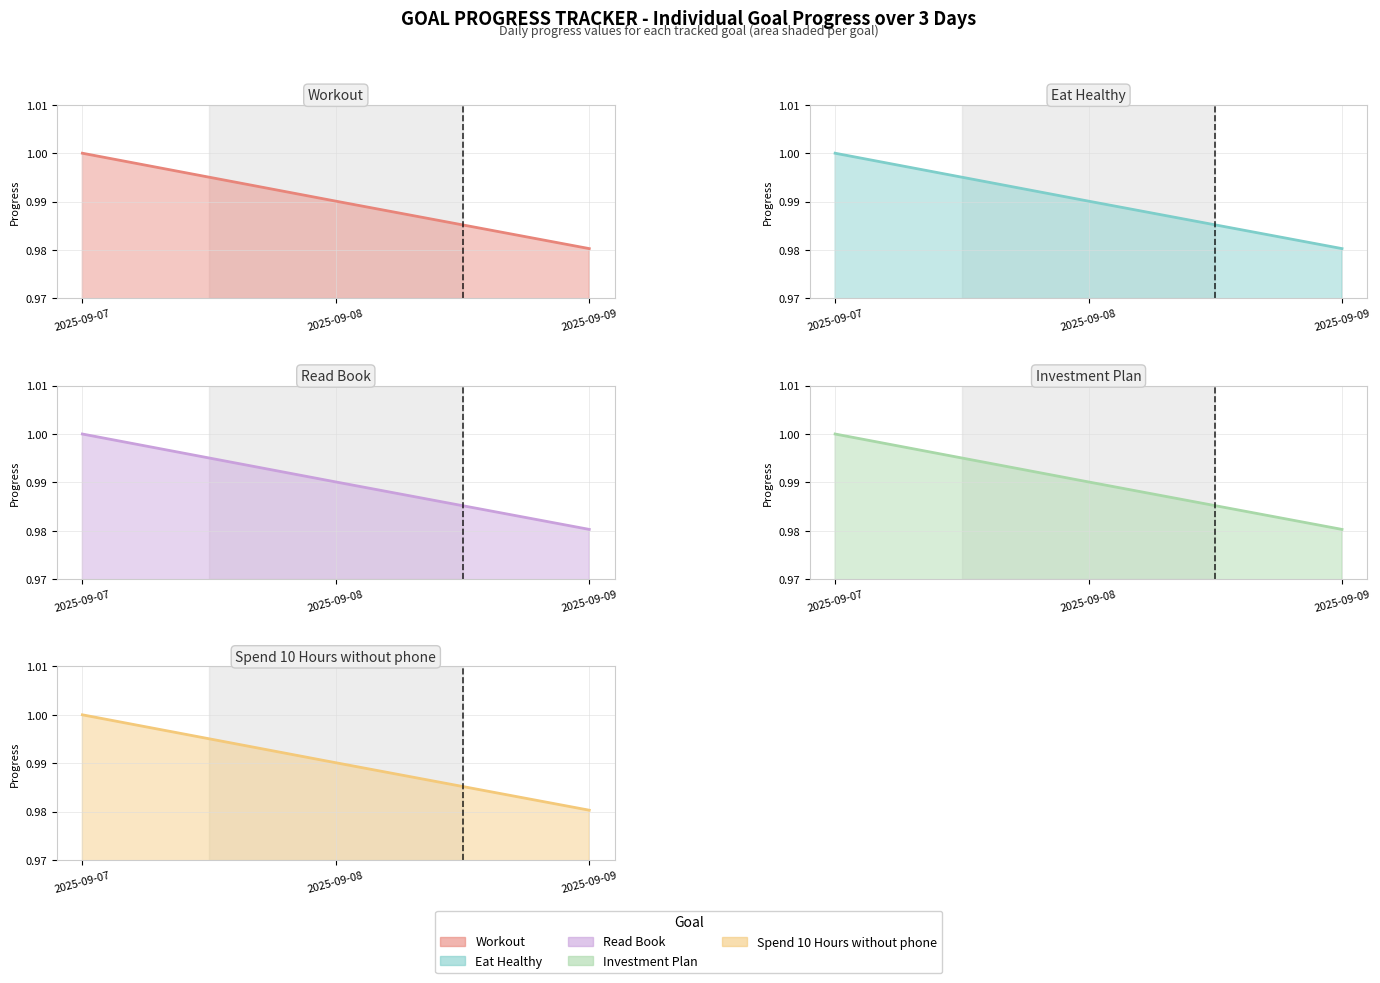

At which label is Eat Healthy closest to 0?

2025-09-09